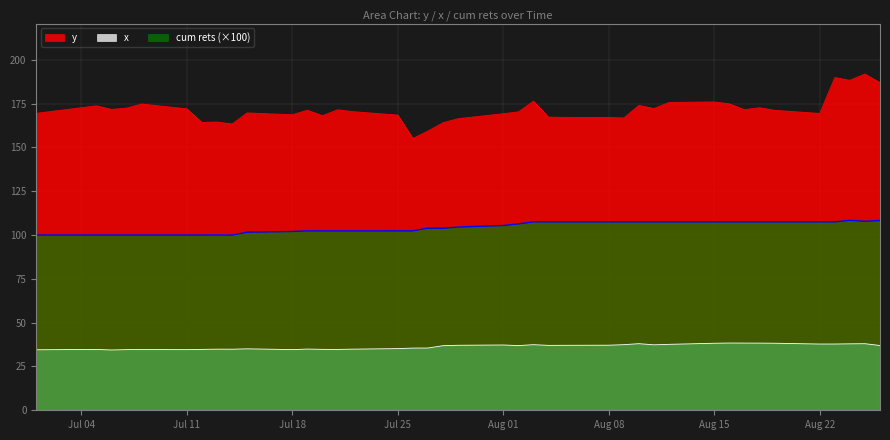

Count the number of data series in this chart.

3